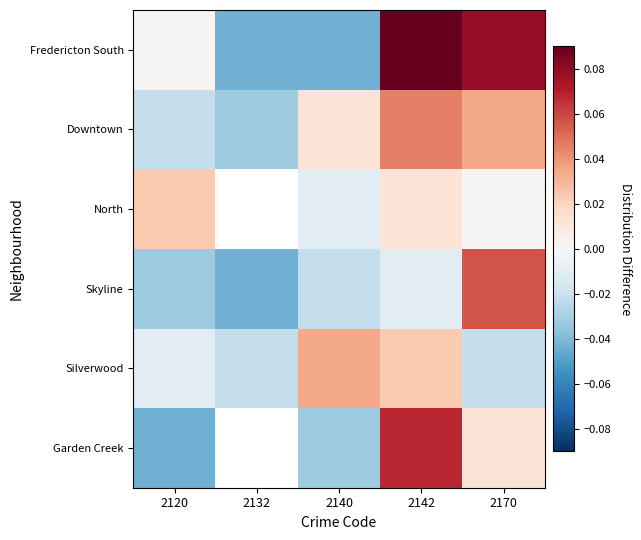

What is the total value across all series at 2140?

-0.1